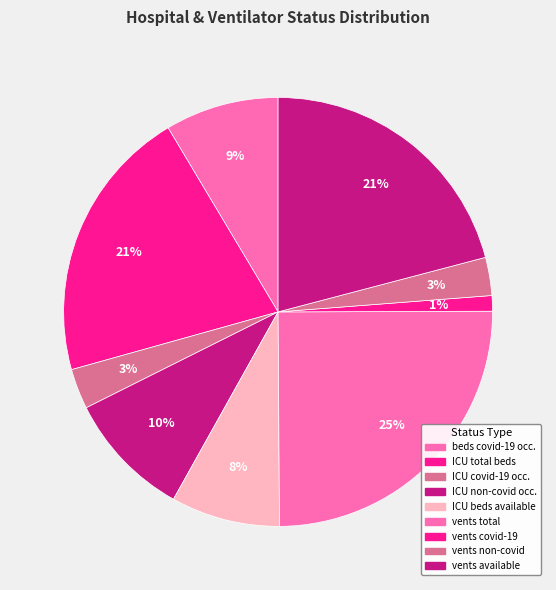

To the nearest percent, what is the difference between the largest and smallest slice percentages?

24%